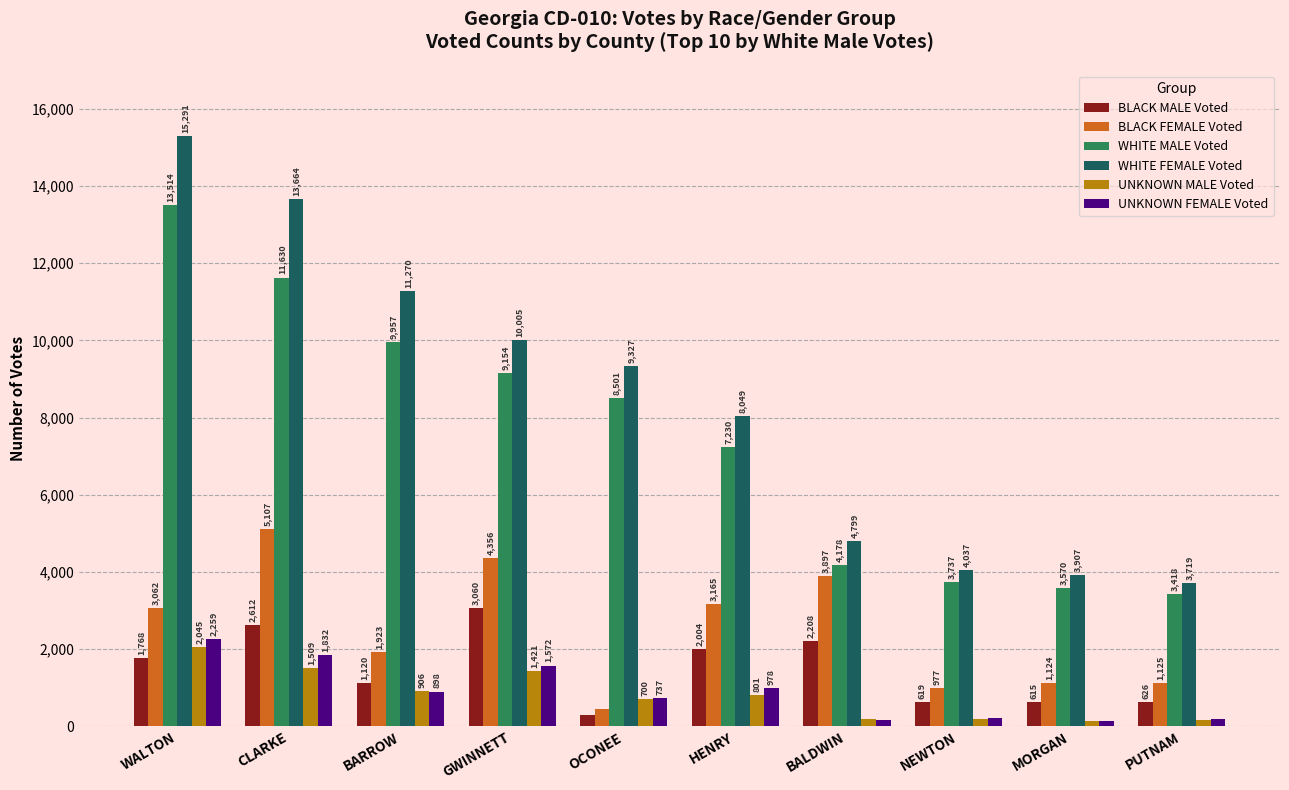

Reading right to left, what are all the values shown in this chart?

BLACK MALE Voted: PUTNAM=626	MORGAN=615	NEWTON=619	BALDWIN=2208	HENRY=2004	OCONEE=276	GWINNETT=3060	BARROW=1120	CLARKE=2612	WALTON=1768
BLACK FEMALE Voted: PUTNAM=1125	MORGAN=1124	NEWTON=977	BALDWIN=3897	HENRY=3165	OCONEE=439	GWINNETT=4356	BARROW=1923	CLARKE=5107	WALTON=3062
WHITE MALE Voted: PUTNAM=3418	MORGAN=3570	NEWTON=3737	BALDWIN=4178	HENRY=7230	OCONEE=8501	GWINNETT=9154	BARROW=9957	CLARKE=11630	WALTON=13514
WHITE FEMALE Voted: PUTNAM=3719	MORGAN=3907	NEWTON=4037	BALDWIN=4799	HENRY=8049	OCONEE=9327	GWINNETT=10005	BARROW=11270	CLARKE=13664	WALTON=15291
UNKNOWN MALE Voted: PUTNAM=161	MORGAN=133	NEWTON=194	BALDWIN=183	HENRY=801	OCONEE=700	GWINNETT=1421	BARROW=906	CLARKE=1509	WALTON=2045
UNKNOWN FEMALE Voted: PUTNAM=182	MORGAN=121	NEWTON=205	BALDWIN=169	HENRY=978	OCONEE=737	GWINNETT=1572	BARROW=898	CLARKE=1832	WALTON=2259